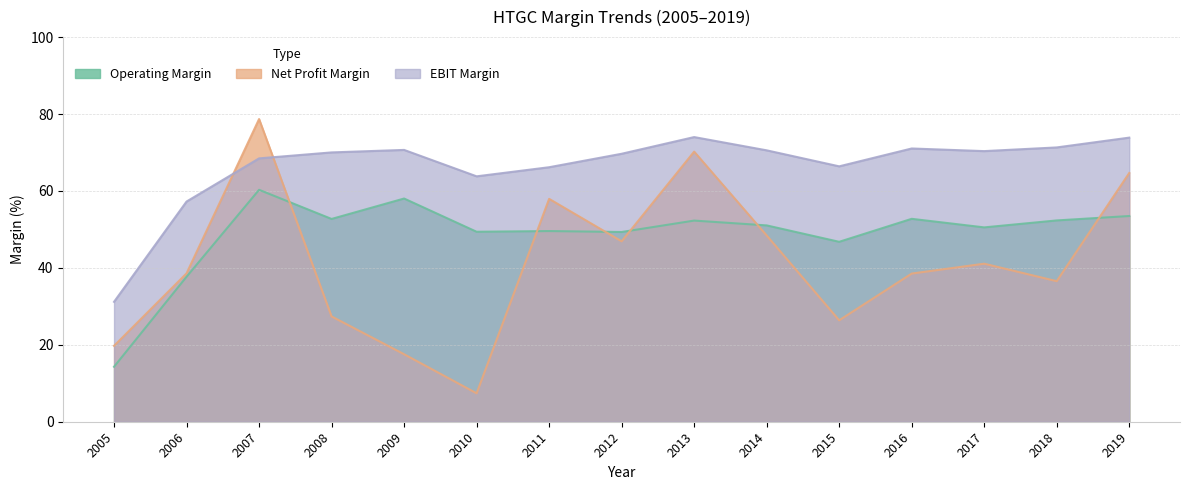

What is the difference between the maximum and second lowest values in the Operating Margin series?

22.6